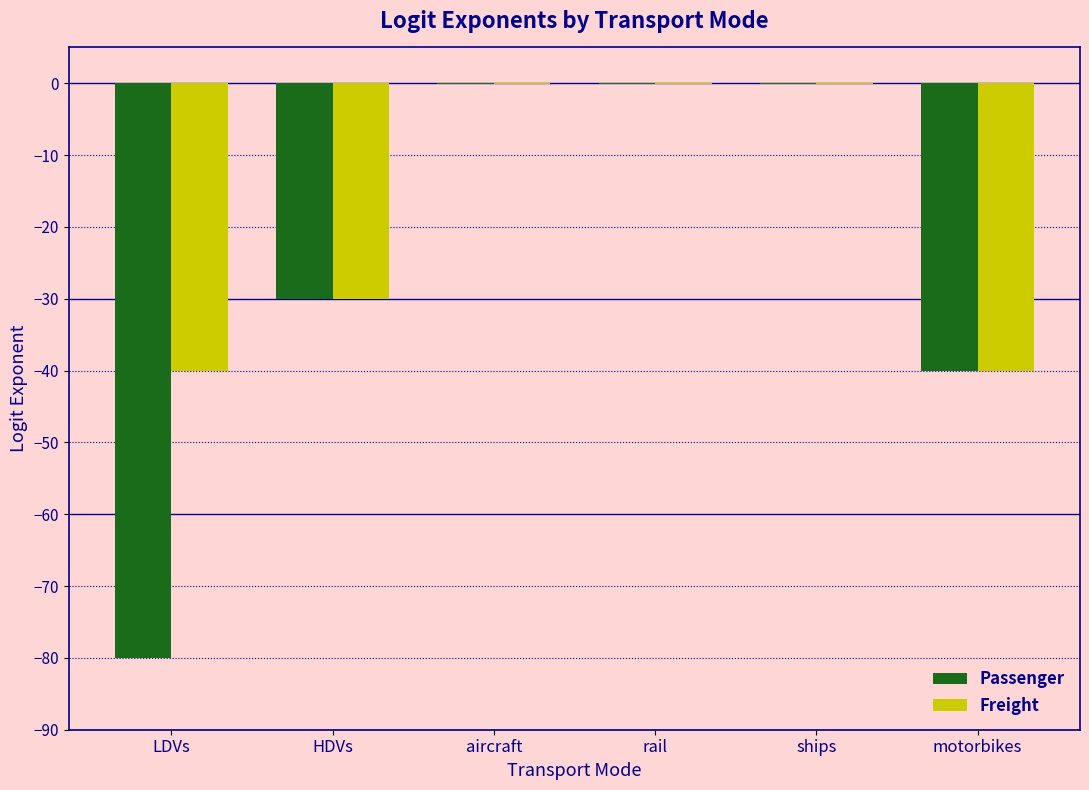

Count the number of categories in the chart.

6